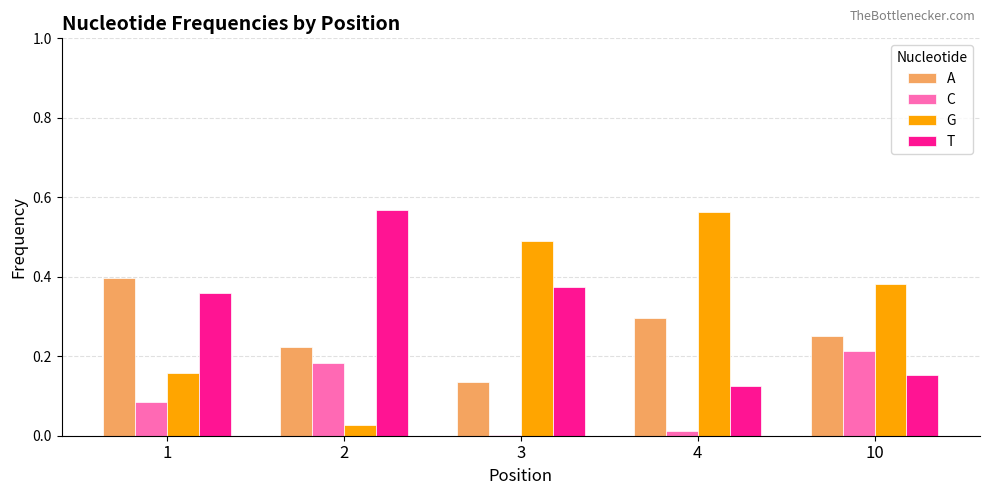

What is the total value across all series at 1?

1.0